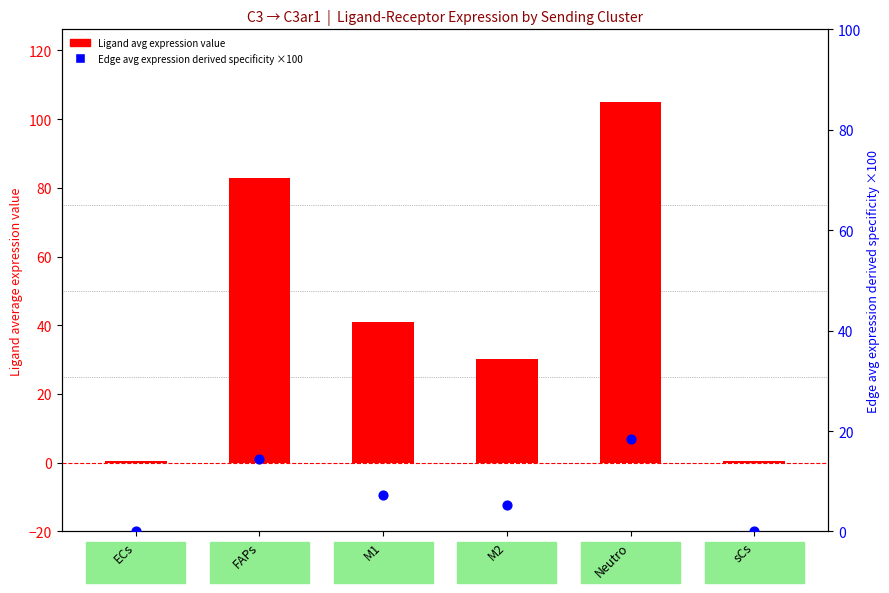

At how many categories does at least one series exceed 2?

4